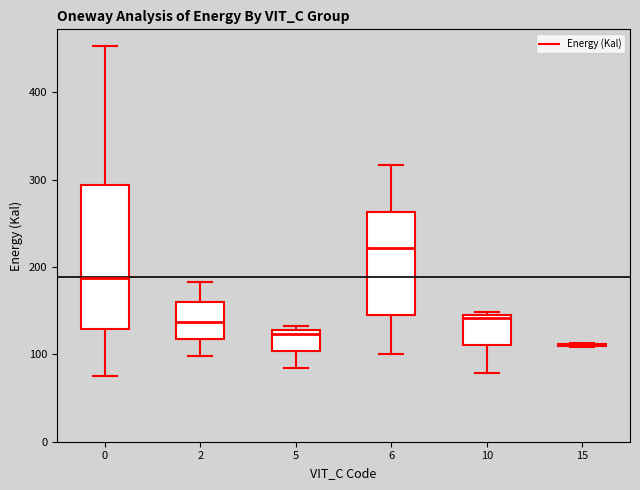

Reading left to right, transcribe this box plot: for each box, give where its median line is, the range the box spans, and where its two whiskers end, as read against the y-axis. The values are not printed on the chart, so give them approximately, as read against the axis.

0: median 190, box 130 to 290, whiskers 80 to 450
2: median 140, box 120 to 160, whiskers 100 to 180
5: median 120, box 100 to 130, whiskers 80 to 130 (just above the box's upper edge)
6: median 220, box 150 to 260, whiskers 100 to 320
10: median 140, box 110 to 150, whiskers 80 to 150 (just above the box's upper edge)
15: box collapsed to a line at 110, whiskers 110 to 110